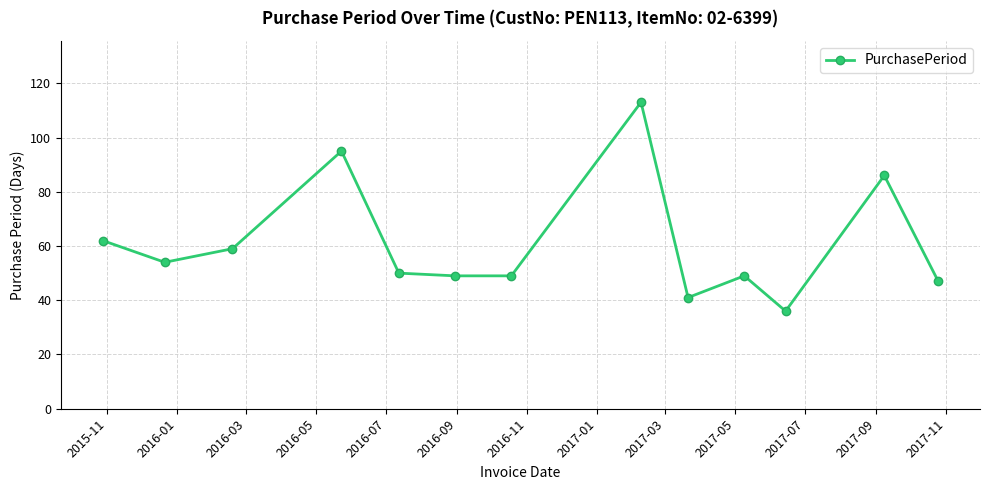

What is the maximum value shown in the chart?

113